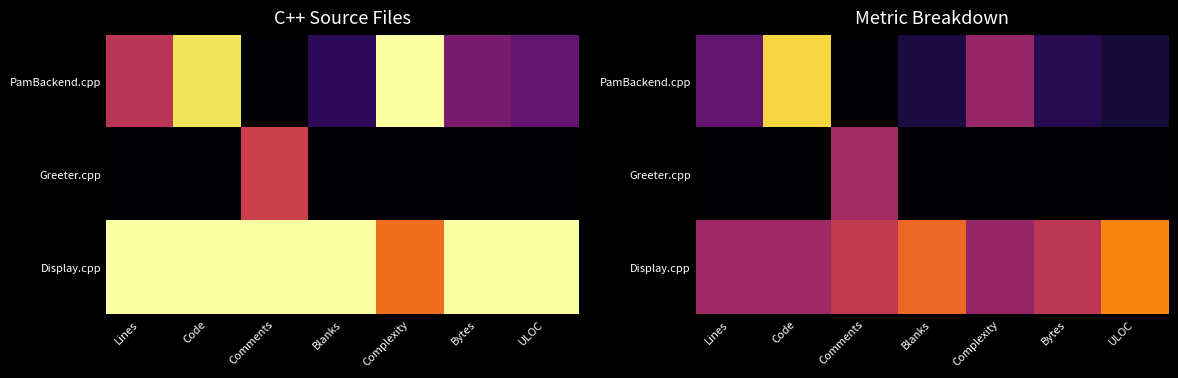

Is it true that PamBackend.cpp equals 0.3 at Lines?

True